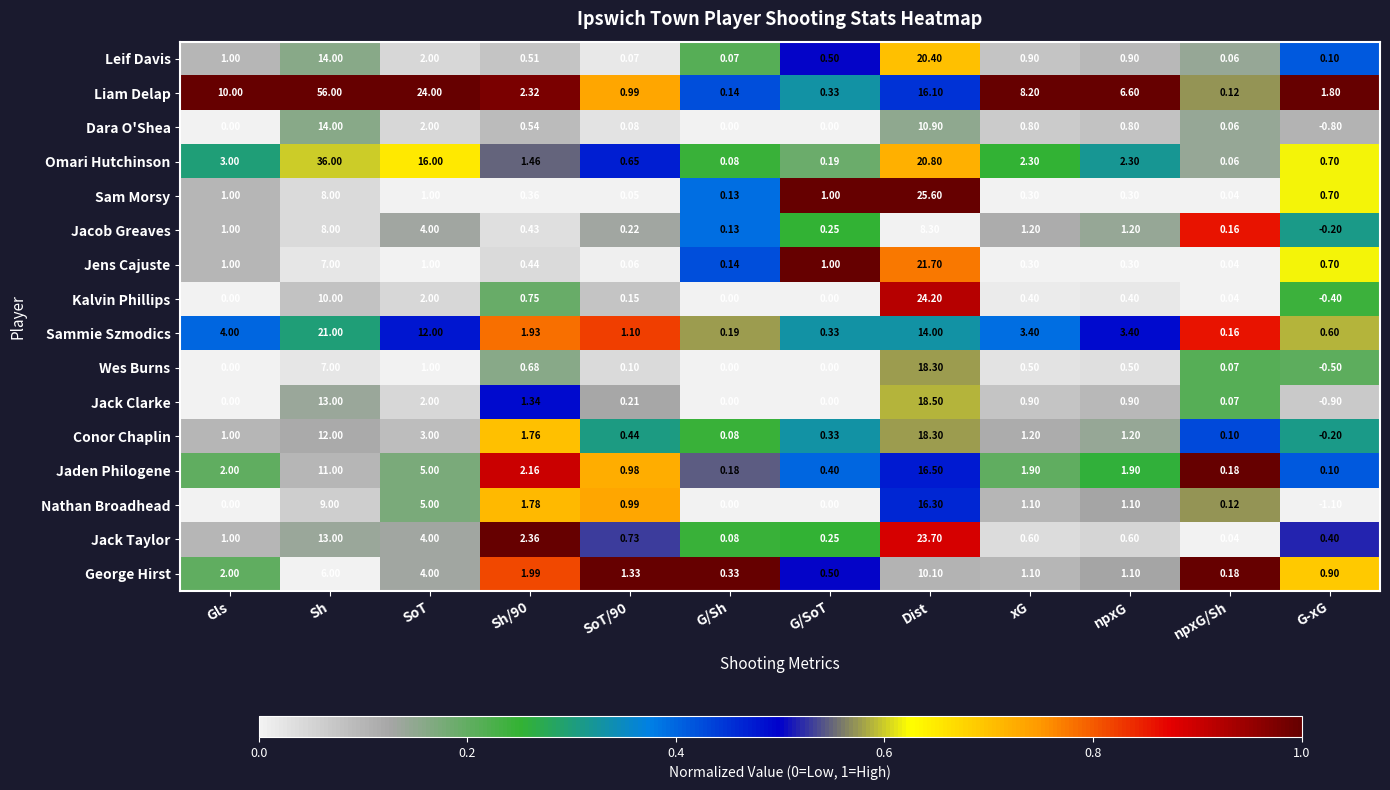

Which series has the largest total across all categories?

Liam Delap